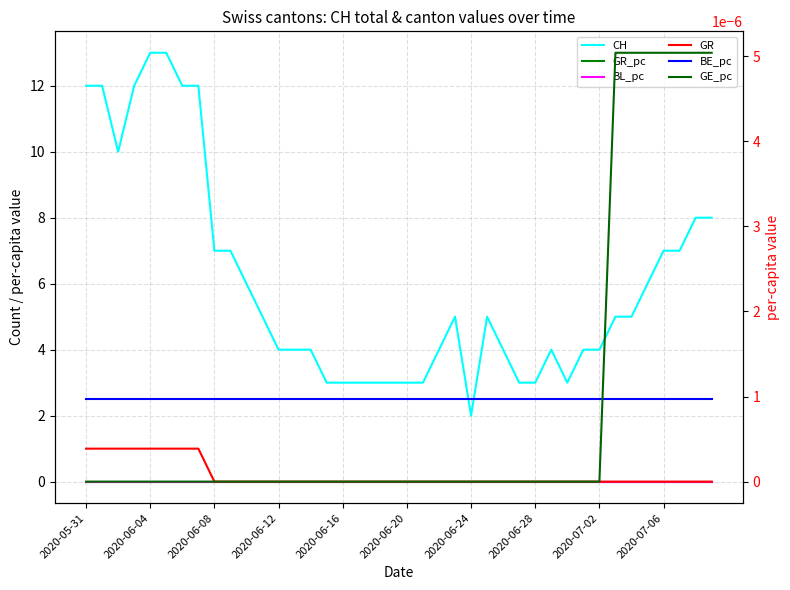

Does the chart have visible grid lines?

Yes